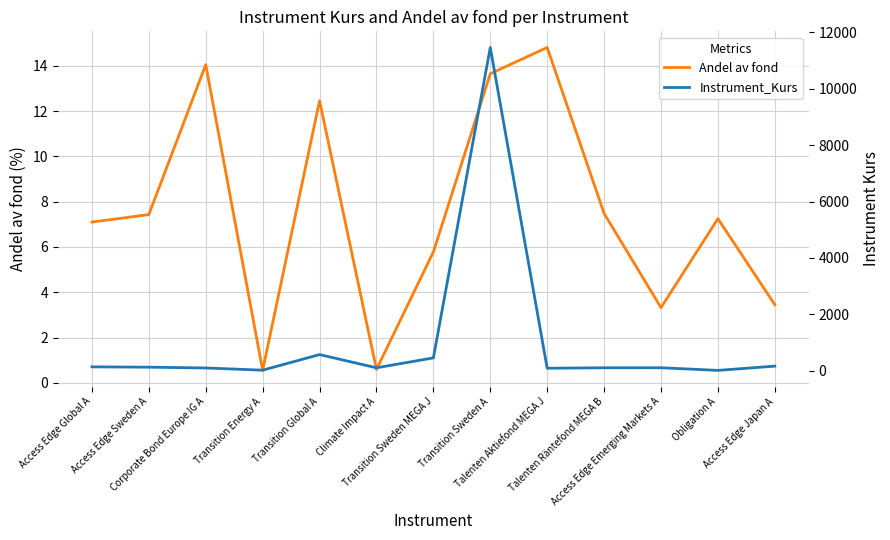

What is the minimum value for Instrument_Kurs?

13.1